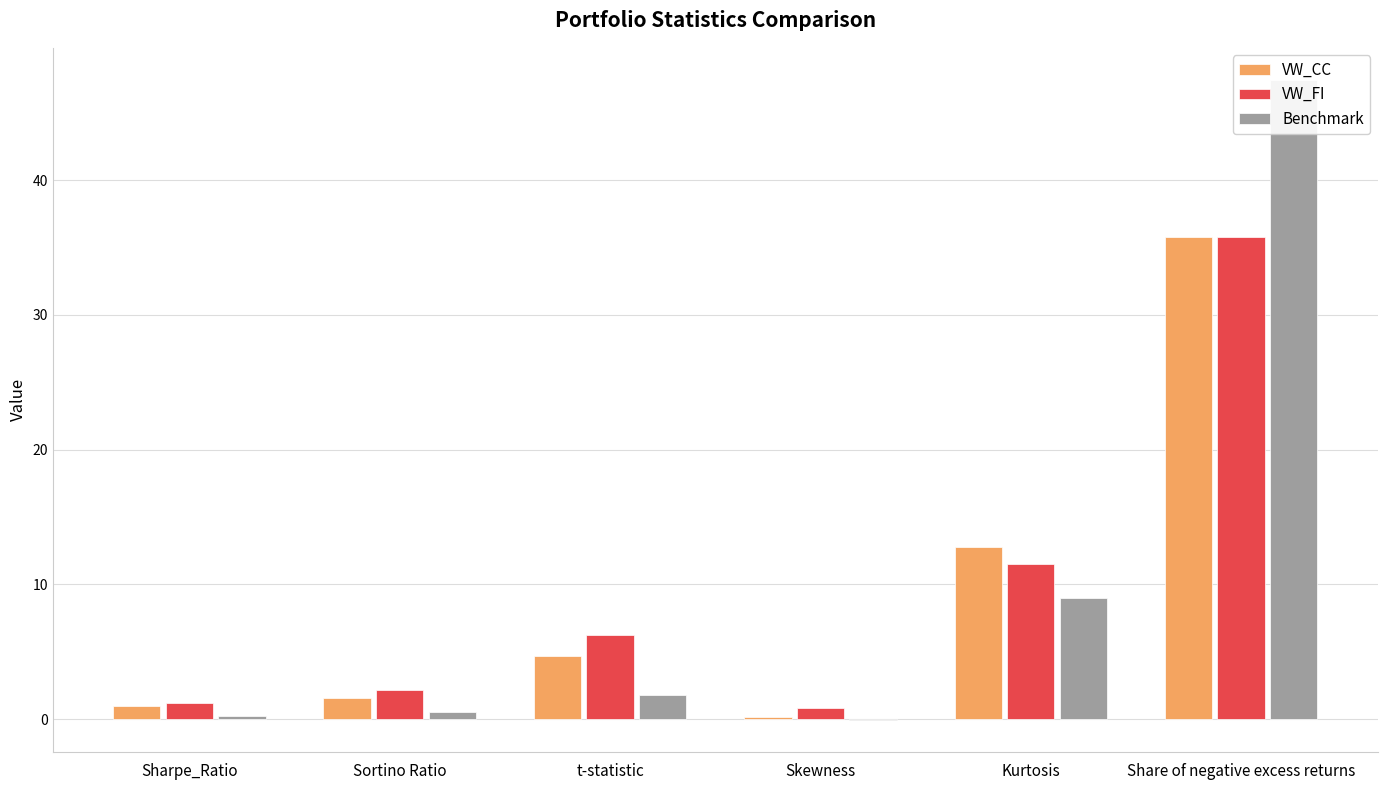

Rank the series by their average value, from lowest to highest.

VW_CC, VW_FI, Benchmark